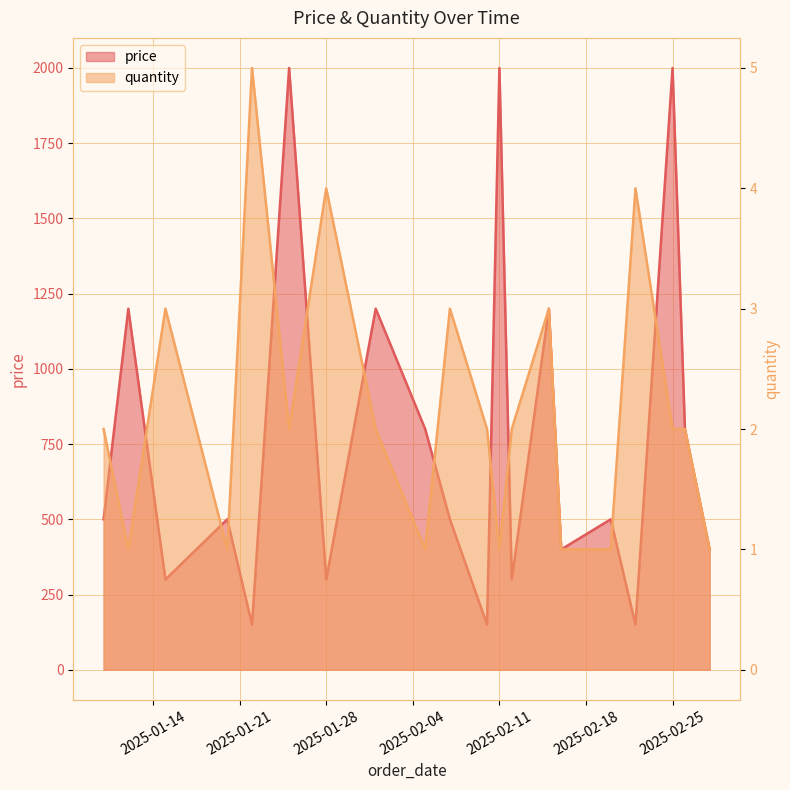

Where is the first local maximum for price?

2025-01-12